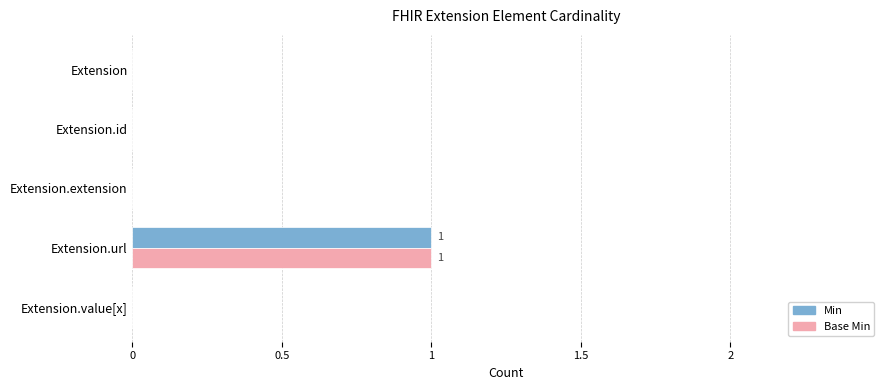

True or false: Min has a value of 0 at Extension.

True